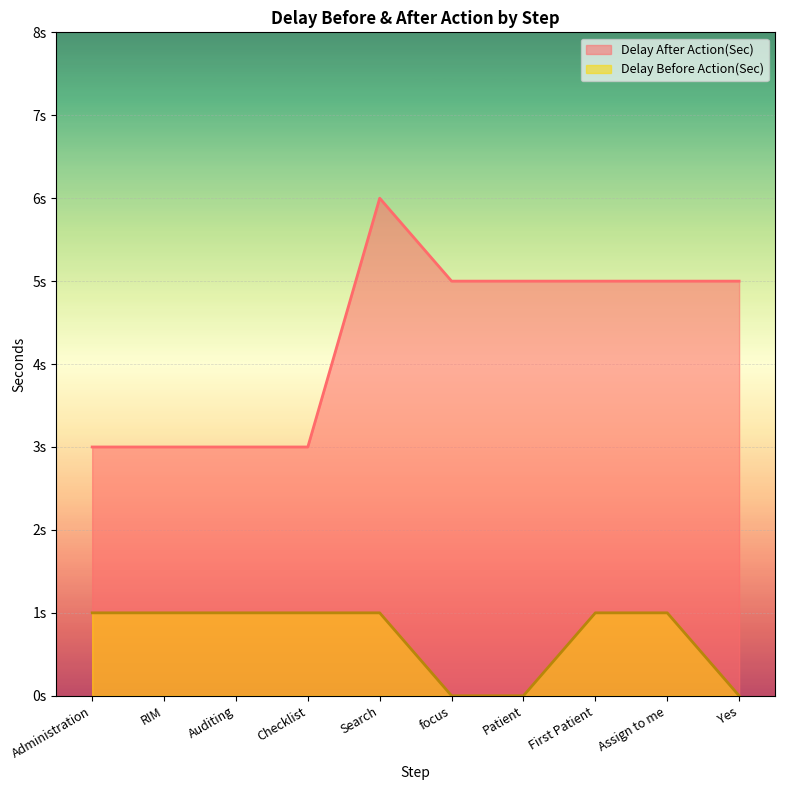

Rank the series at Administration from lowest to highest value.

Delay Before Action(Sec), Delay After Action(Sec)